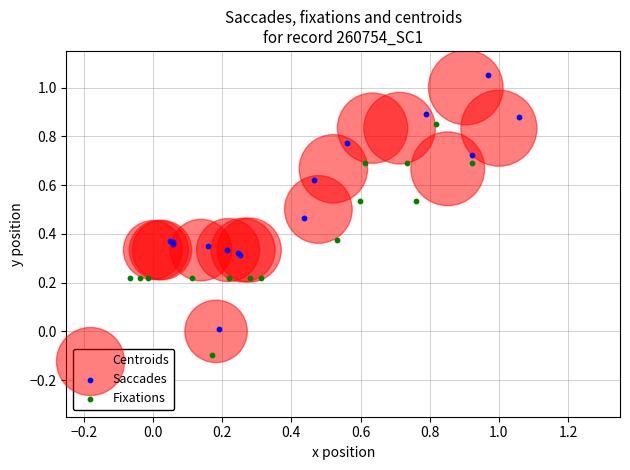

Which series contains the highest Y value?

Saccades